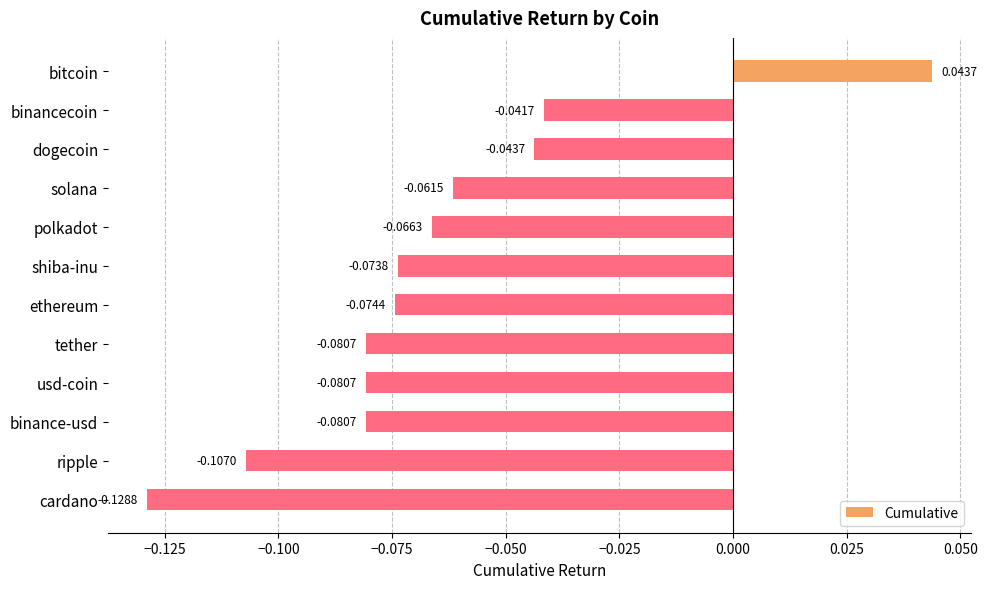

What is the label of the 10th bar from the bottom?

dogecoin